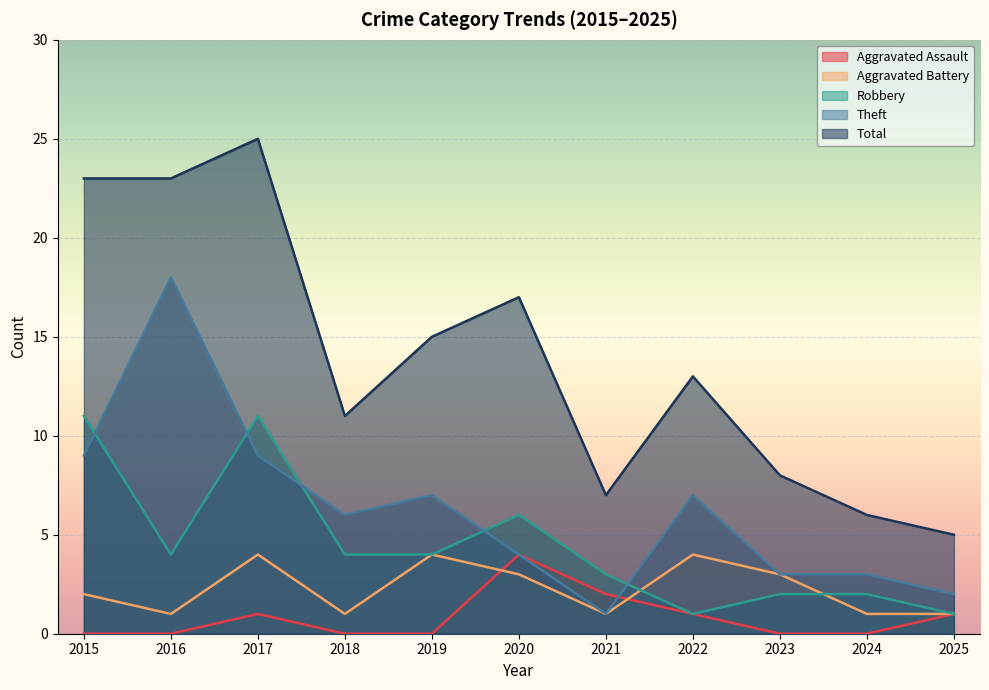

Reading left to right, transcribe all the data shown in this chart.

Aggravated Assault: 2015=0	2016=0	2017=1	2018=0	2019=0	2020=4	2021=2	2022=1	2023=0	2024=0	2025=1
Aggravated Battery: 2015=2	2016=1	2017=4	2018=1	2019=4	2020=3	2021=1	2022=4	2023=3	2024=1	2025=1
Robbery: 2015=11	2016=4	2017=11	2018=4	2019=4	2020=6	2021=3	2022=1	2023=2	2024=2	2025=1
Theft: 2015=9	2016=18	2017=9	2018=6	2019=7	2020=4	2021=1	2022=7	2023=3	2024=3	2025=2
Total: 2015=23	2016=23	2017=25	2018=11	2019=15	2020=17	2021=7	2022=13	2023=8	2024=6	2025=5